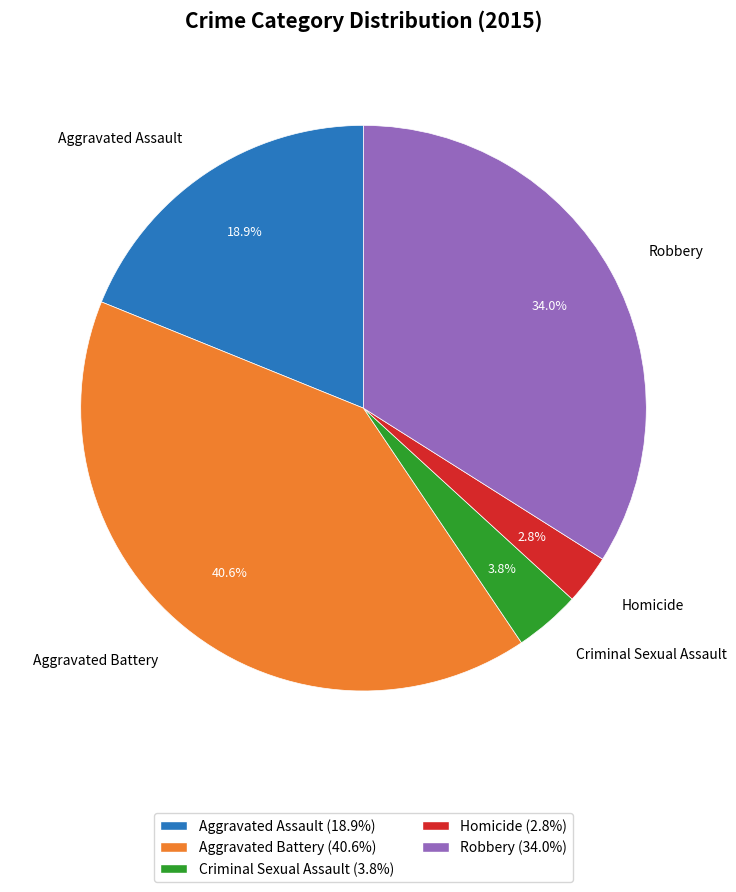

Which slice is the smallest?

Homicide